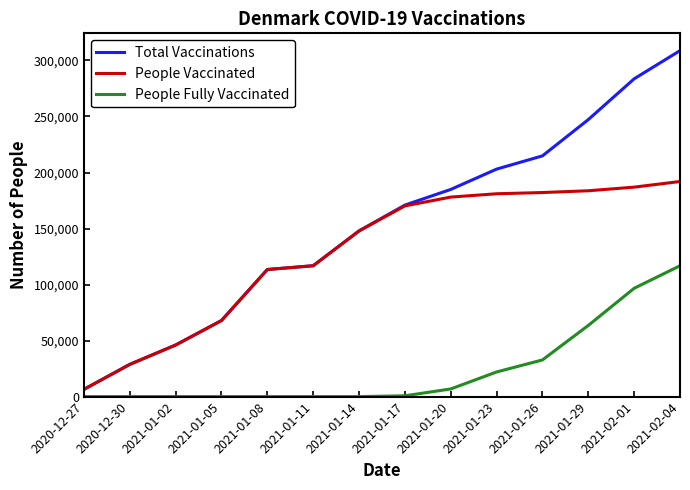

What are all the series names shown in the legend?

Total Vaccinations, People Vaccinated, People Fully Vaccinated